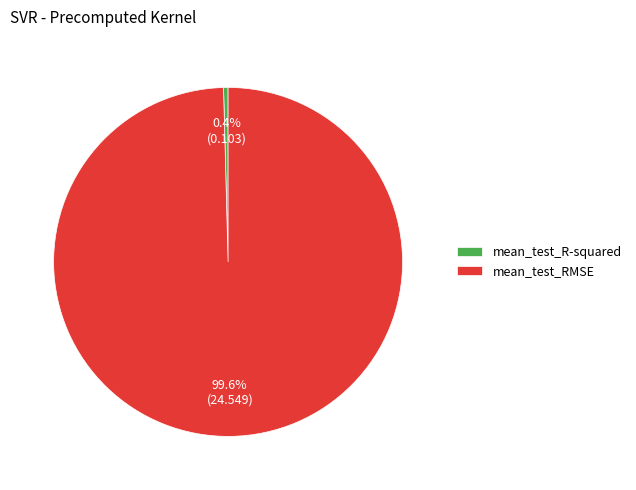

Does mean_test_R-squared represent more than half of the total?

No